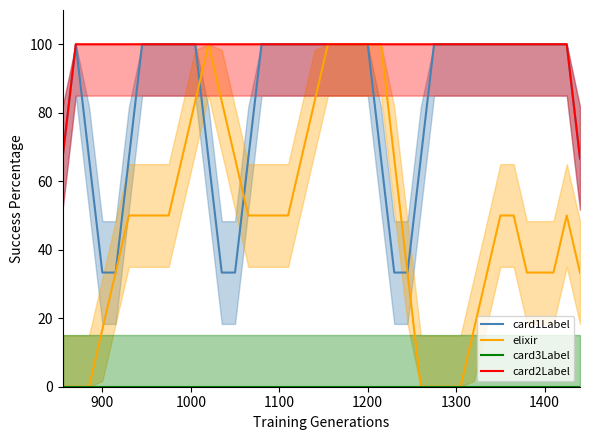

What is the minimum value for card2Label?

66.7